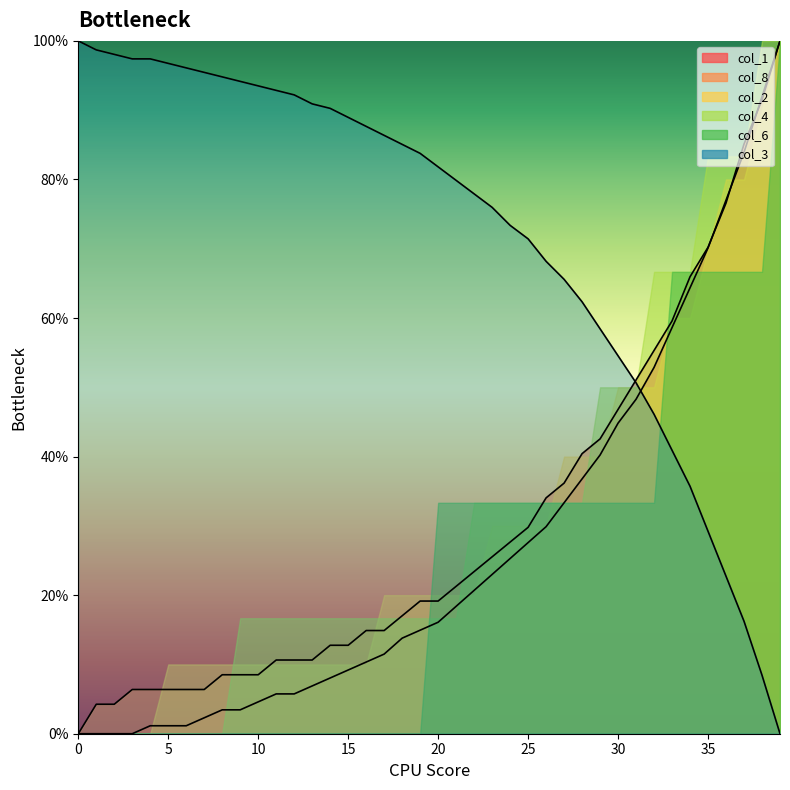

What is the value of the col_8 point at the 30th from the left?

40.2